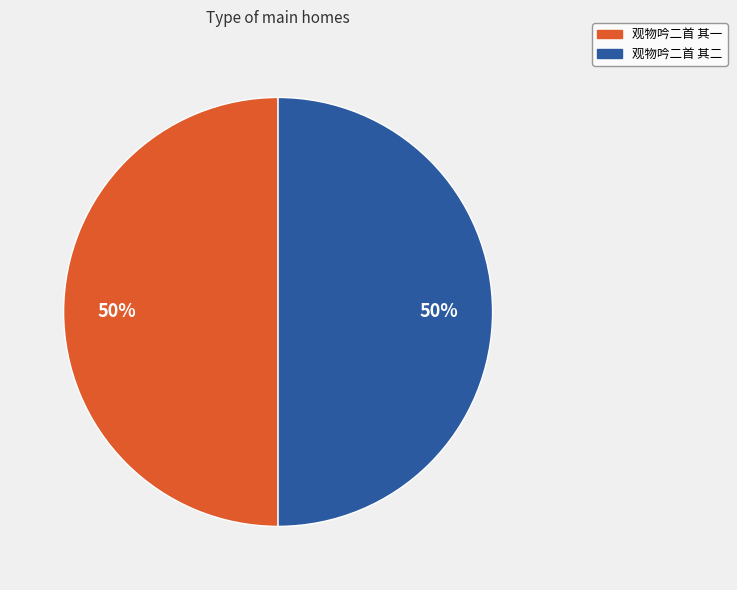

Is the sum of 观物吟二首 其一 and 观物吟二首 其二 greater than half?

Yes